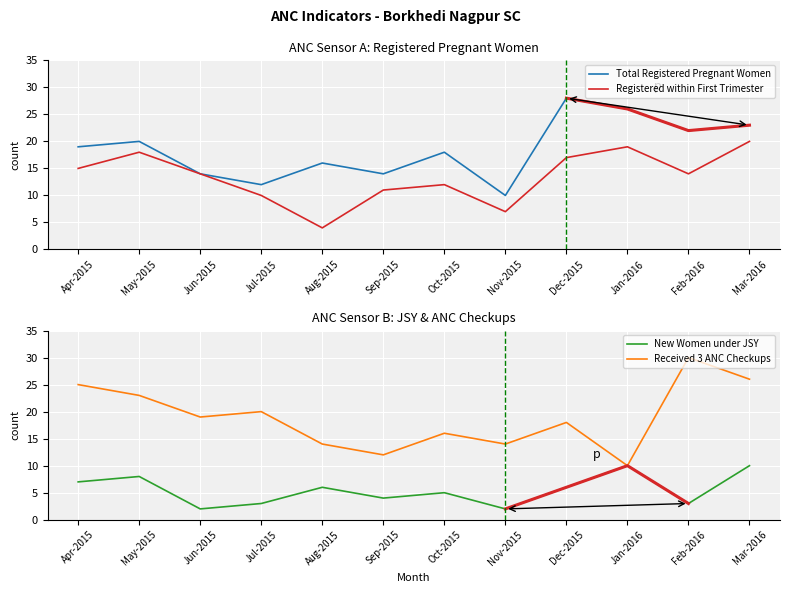

Which category has the lowest value in the Total Registered Pregnant Women series?

Nov-2015